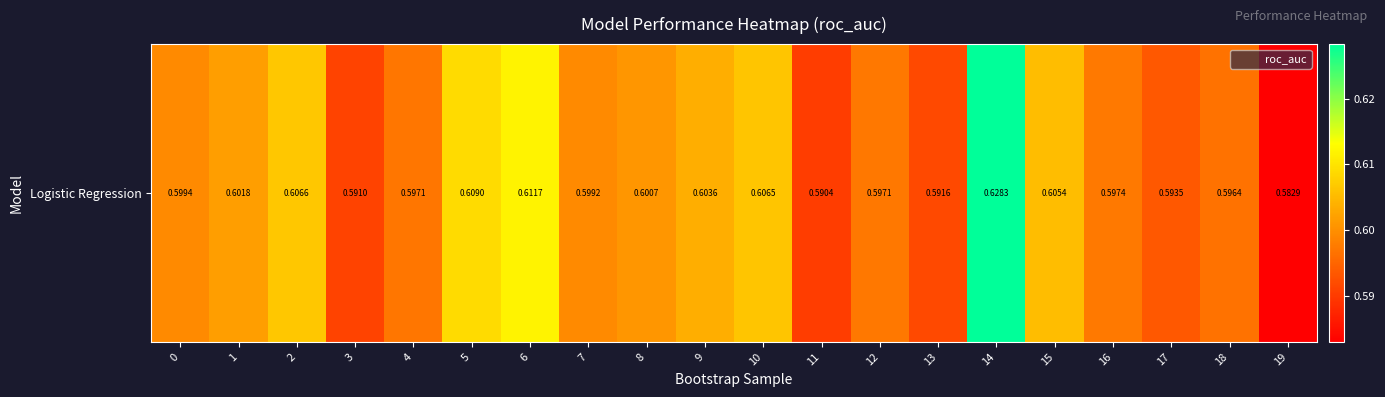

Which label corresponds to the smallest value in the chart?

19